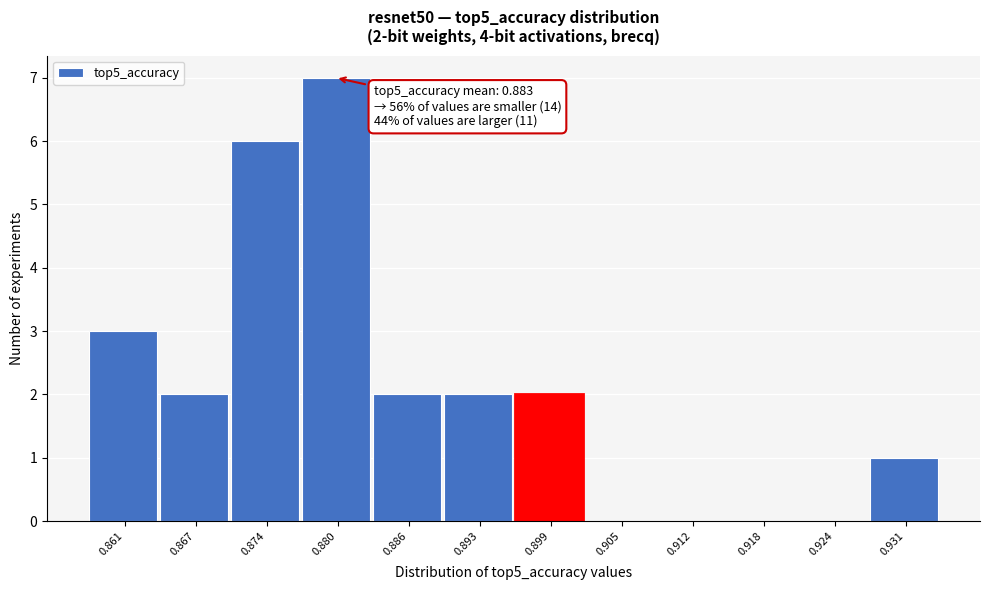

Reading left to right, what are all the values shown in this chart?

0.861=3	0.867=2	0.874=6	0.880=7	0.886=2	0.893=2	0.899=2	0.905=0	0.912=0	0.918=0	0.924=0	0.931=1